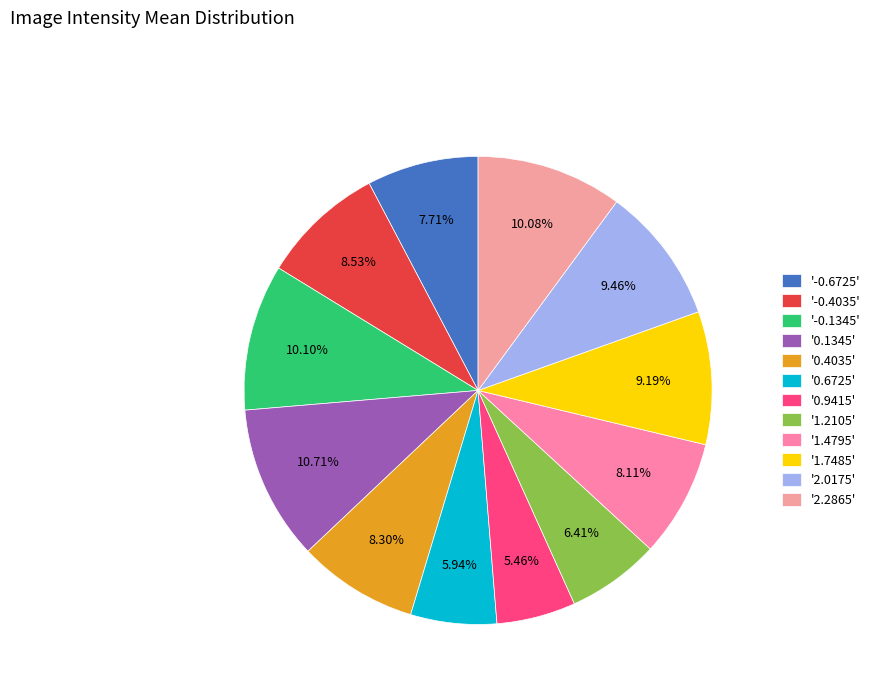

Does any single category account for the majority?

No